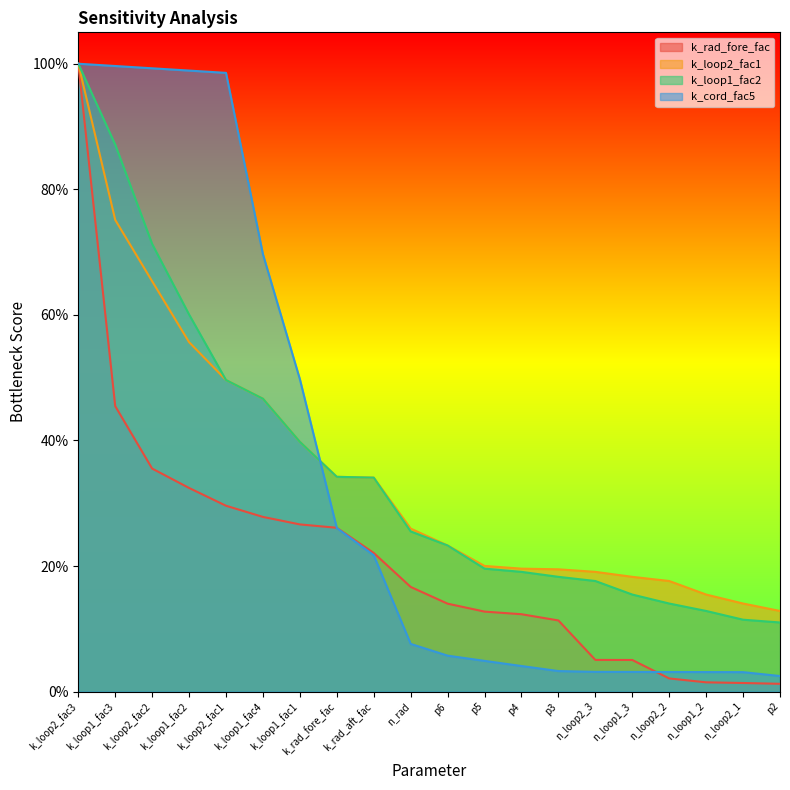

What is the maximum value for k_cord_fac5?

1.0